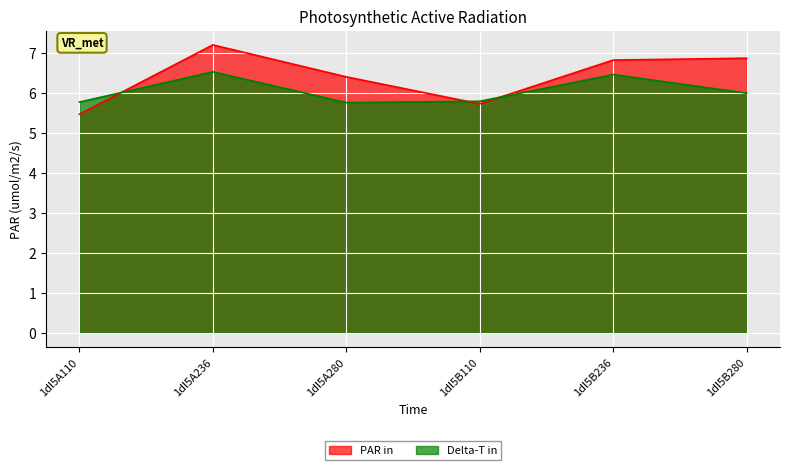

What is the smallest value displayed?

5.5